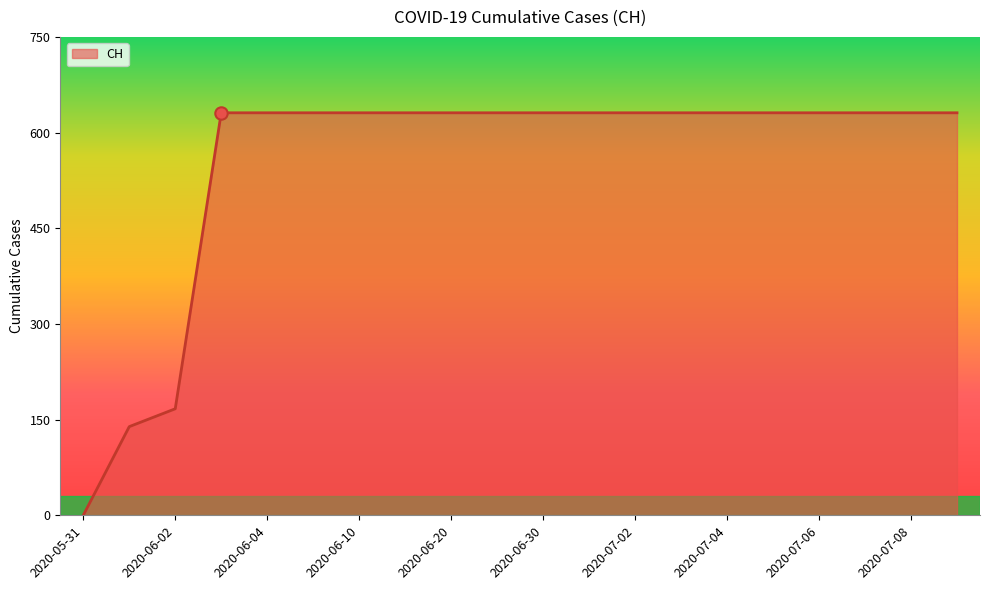

What is the greatest value displayed?

631